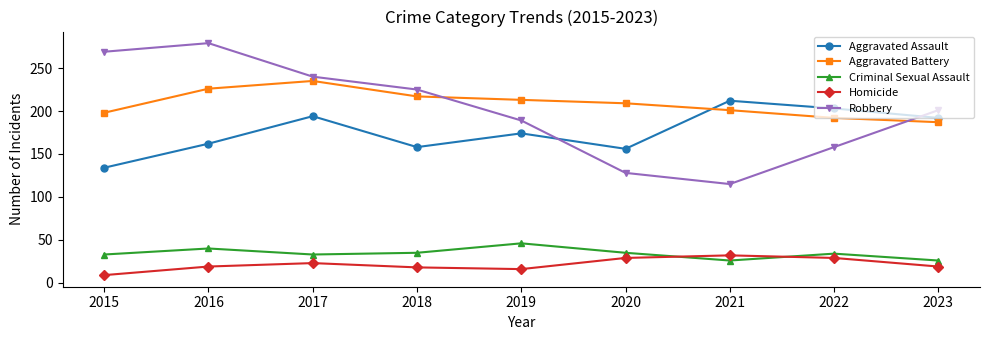

True or false: Aggravated Assault has more than 0 points higher than both neighbors.

True